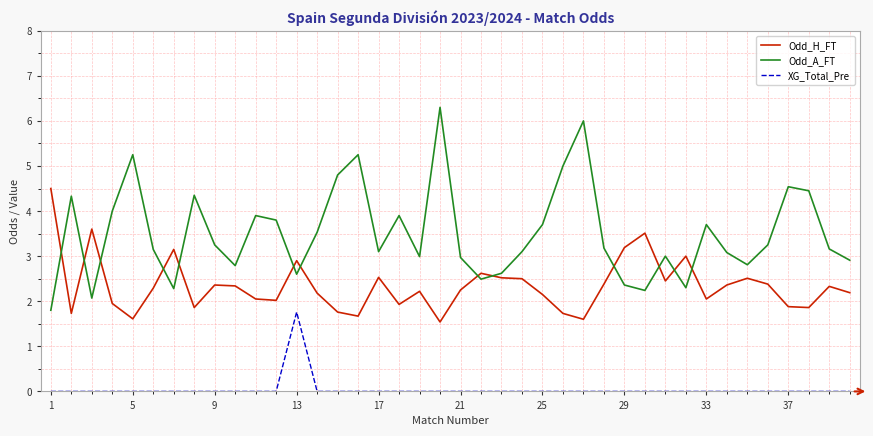

What is the highest value of the XG_Total_Pre series?

1.8